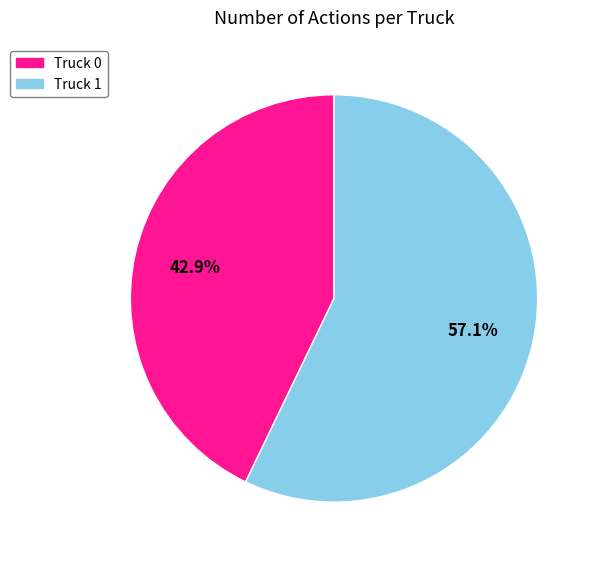

To the nearest percent, what is the difference between the largest and smallest slice percentages?

14%